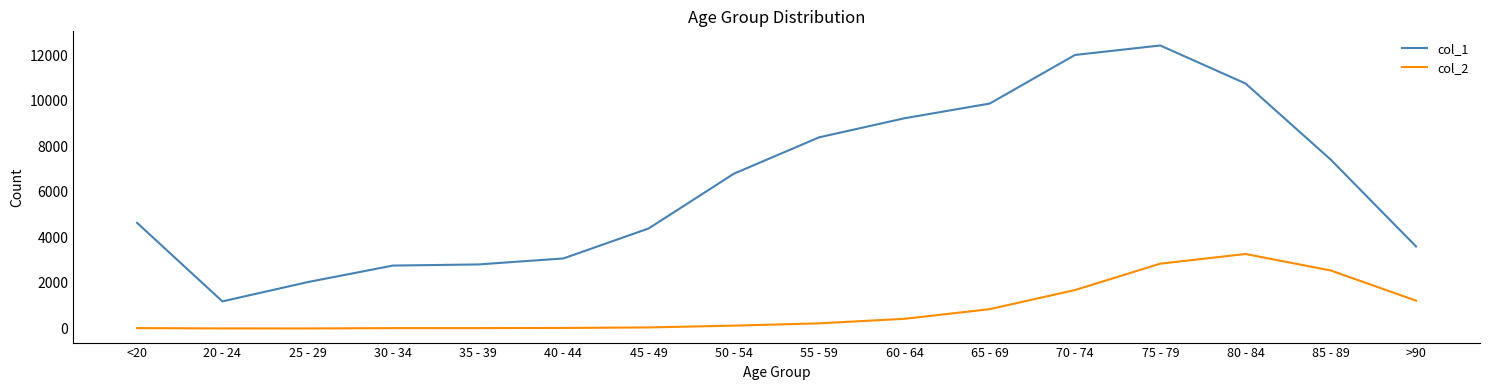

At which label does col_2 reach its peak?

80 - 84